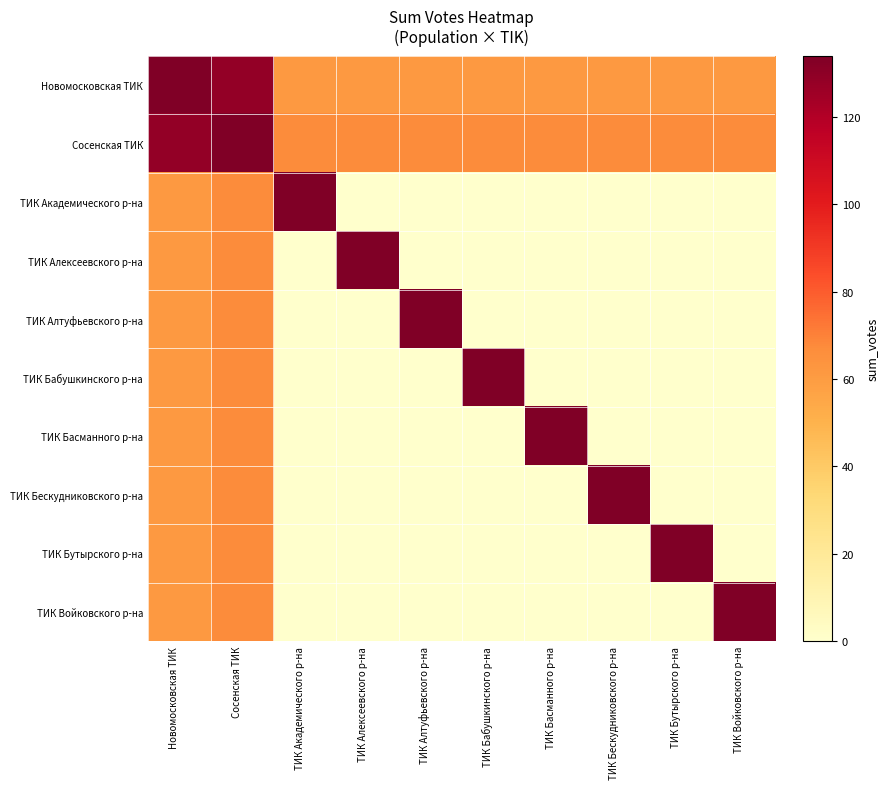

Reading right to left, extract all data points from this chart.

Новомосковская ТИК: ТИК Войковского р-на=61.5	ТИК Бутырского р-на=61.5	ТИК Бескудниковского р-на=61.5	ТИК Басманного р-на=61.5	ТИК Бабушкинского р-на=61.5	ТИК Алтуфьевского р-на=61.5	ТИК Алексеевского р-на=61.5	ТИК Академического р-на=61.5	Сосенская ТИК=128.5	Новомосковская ТИК=134.0
Сосенская ТИК: ТИК Войковского р-на=67.0	ТИК Бутырского р-на=67.0	ТИК Бескудниковского р-на=67.0	ТИК Басманного р-на=67.0	ТИК Бабушкинского р-на=67.0	ТИК Алтуфьевского р-на=67.0	ТИК Алексеевского р-на=67.0	ТИК Академического р-на=67.0	Сосенская ТИК=134.0	Новомосковская ТИК=128.5
ТИК Академического р-на: ТИК Войковского р-на=0.0	ТИК Бутырского р-на=0.0	ТИК Бескудниковского р-на=0.0	ТИК Басманного р-на=0.0	ТИК Бабушкинского р-на=0.0	ТИК Алтуфьевского р-на=0.0	ТИК Алексеевского р-на=0.0	ТИК Академического р-на=134.0	Сосенская ТИК=67.0	Новомосковская ТИК=61.5
ТИК Алексеевского р-на: ТИК Войковского р-на=0.0	ТИК Бутырского р-на=0.0	ТИК Бескудниковского р-на=0.0	ТИК Басманного р-на=0.0	ТИК Бабушкинского р-на=0.0	ТИК Алтуфьевского р-на=0.0	ТИК Алексеевского р-на=134.0	ТИК Академического р-на=0.0	Сосенская ТИК=67.0	Новомосковская ТИК=61.5
ТИК Алтуфьевского р-на: ТИК Войковского р-на=0.0	ТИК Бутырского р-на=0.0	ТИК Бескудниковского р-на=0.0	ТИК Басманного р-на=0.0	ТИК Бабушкинского р-на=0.0	ТИК Алтуфьевского р-на=134.0	ТИК Алексеевского р-на=0.0	ТИК Академического р-на=0.0	Сосенская ТИК=67.0	Новомосковская ТИК=61.5
ТИК Бабушкинского р-на: ТИК Войковского р-на=0.0	ТИК Бутырского р-на=0.0	ТИК Бескудниковского р-на=0.0	ТИК Басманного р-на=0.0	ТИК Бабушкинского р-на=134.0	ТИК Алтуфьевского р-на=0.0	ТИК Алексеевского р-на=0.0	ТИК Академического р-на=0.0	Сосенская ТИК=67.0	Новомосковская ТИК=61.5
ТИК Басманного р-на: ТИК Войковского р-на=0.0	ТИК Бутырского р-на=0.0	ТИК Бескудниковского р-на=0.0	ТИК Басманного р-на=134.0	ТИК Бабушкинского р-на=0.0	ТИК Алтуфьевского р-на=0.0	ТИК Алексеевского р-на=0.0	ТИК Академического р-на=0.0	Сосенская ТИК=67.0	Новомосковская ТИК=61.5
ТИК Бескудниковского р-на: ТИК Войковского р-на=0.0	ТИК Бутырского р-на=0.0	ТИК Бескудниковского р-на=134.0	ТИК Басманного р-на=0.0	ТИК Бабушкинского р-на=0.0	ТИК Алтуфьевского р-на=0.0	ТИК Алексеевского р-на=0.0	ТИК Академического р-на=0.0	Сосенская ТИК=67.0	Новомосковская ТИК=61.5
ТИК Бутырского р-на: ТИК Войковского р-на=0.0	ТИК Бутырского р-на=134.0	ТИК Бескудниковского р-на=0.0	ТИК Басманного р-на=0.0	ТИК Бабушкинского р-на=0.0	ТИК Алтуфьевского р-на=0.0	ТИК Алексеевского р-на=0.0	ТИК Академического р-на=0.0	Сосенская ТИК=67.0	Новомосковская ТИК=61.5
ТИК Войковского р-на: ТИК Войковского р-на=134.0	ТИК Бутырского р-на=0.0	ТИК Бескудниковского р-на=0.0	ТИК Басманного р-на=0.0	ТИК Бабушкинского р-на=0.0	ТИК Алтуфьевского р-на=0.0	ТИК Алексеевского р-на=0.0	ТИК Академического р-на=0.0	Сосенская ТИК=67.0	Новомосковская ТИК=61.5